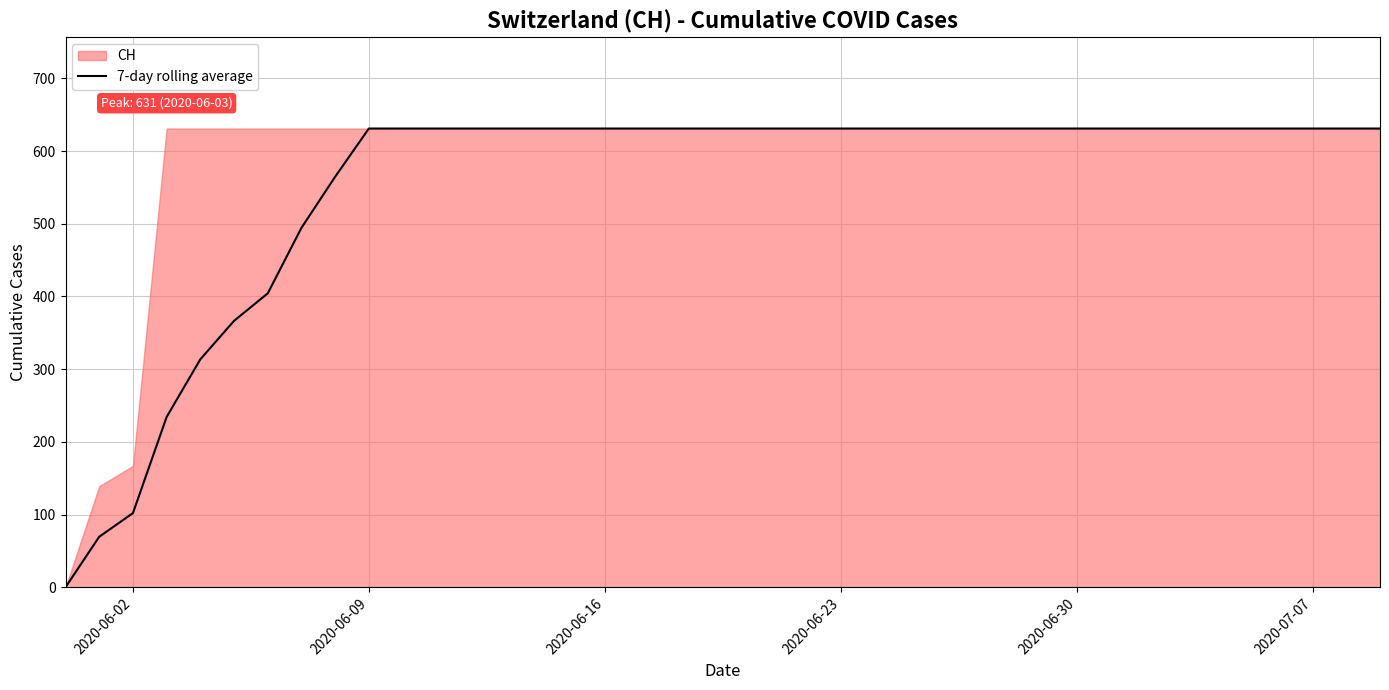

The value of 7-day rolling average at 2020-06-09 is 405.5. True or false?

False